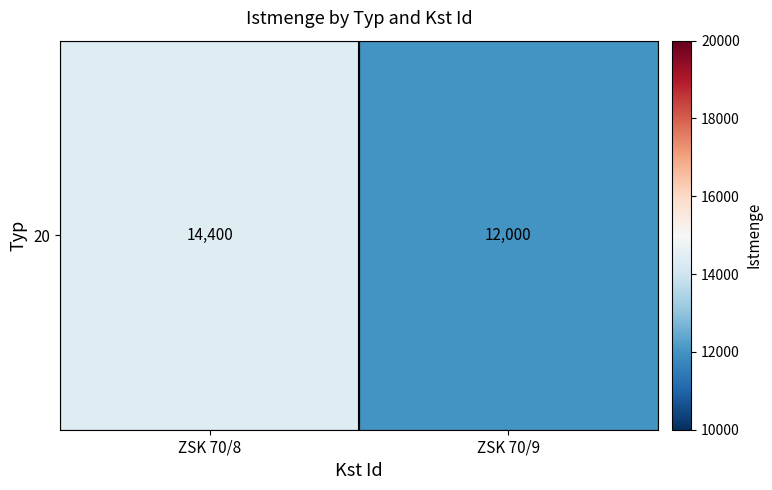

What is the sum of the values at ZSK 70/9 and ZSK 70/8?

26400